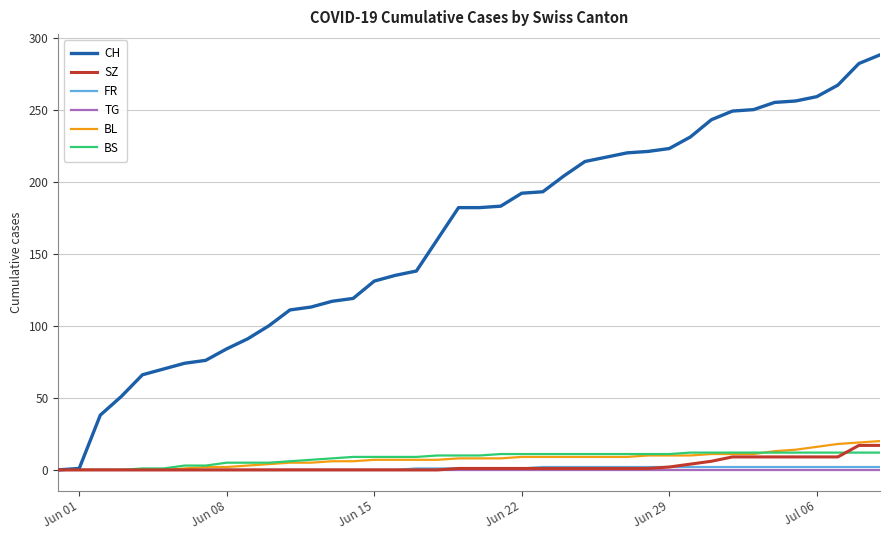

Which series has the widest spread of values?

CH